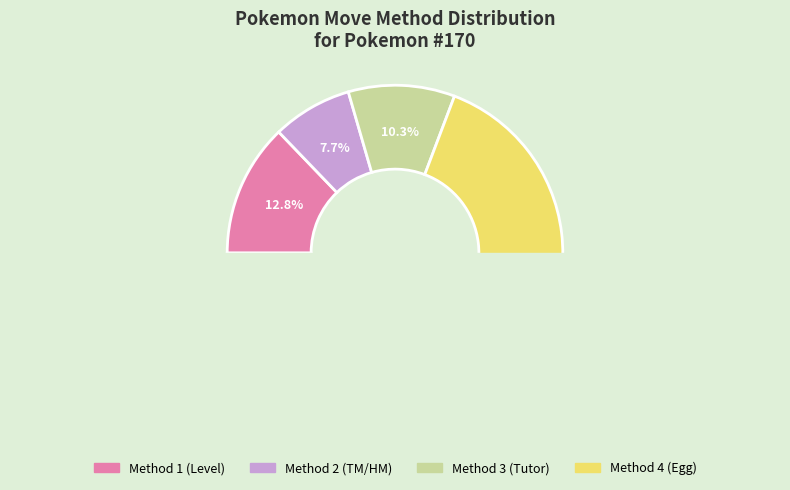

Is there a majority slice in this chart?

Yes